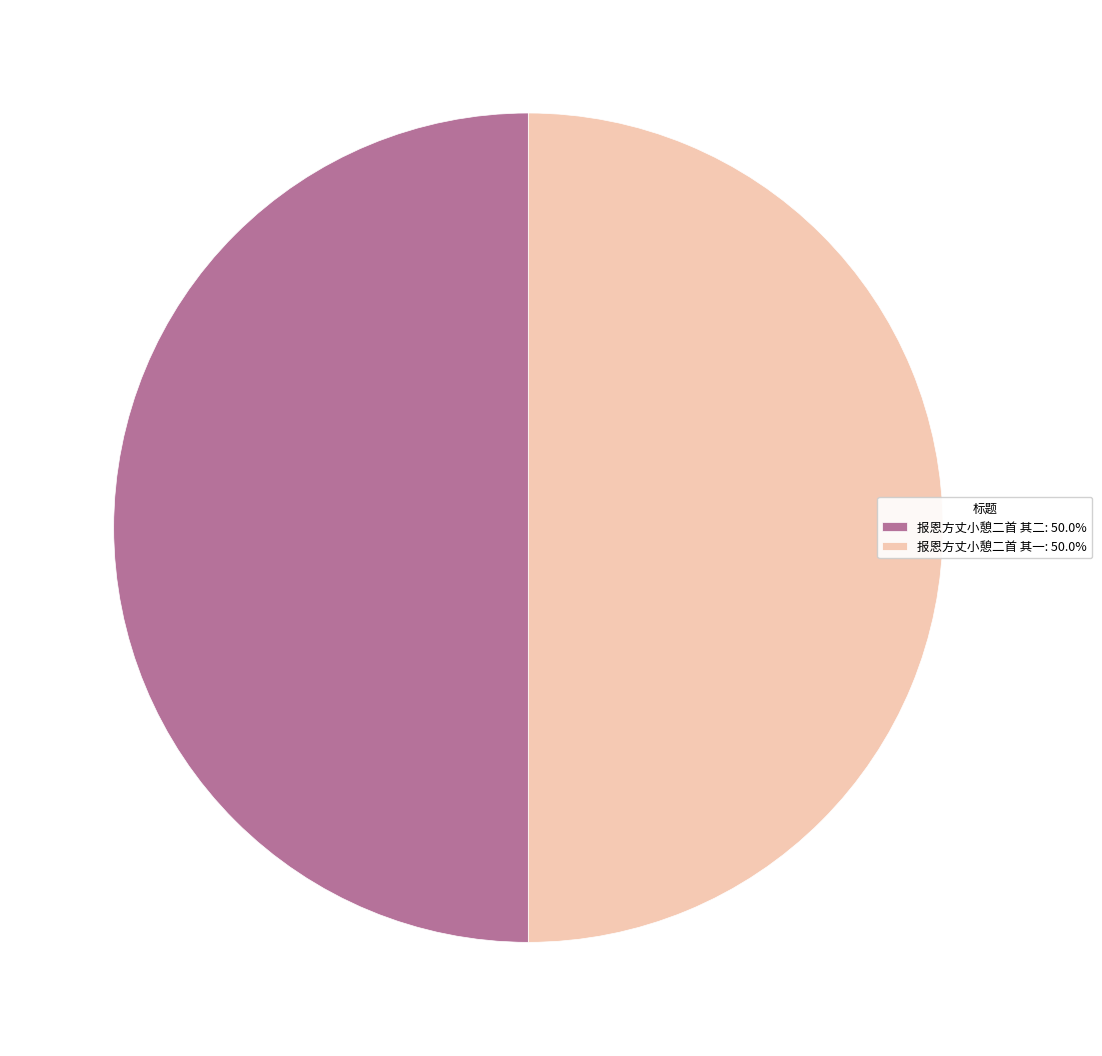

Is the sum of 报恩方丈小憩二首 其一: 50.0% and 报恩方丈小憩二首 其二: 50.0% greater than half?

Yes